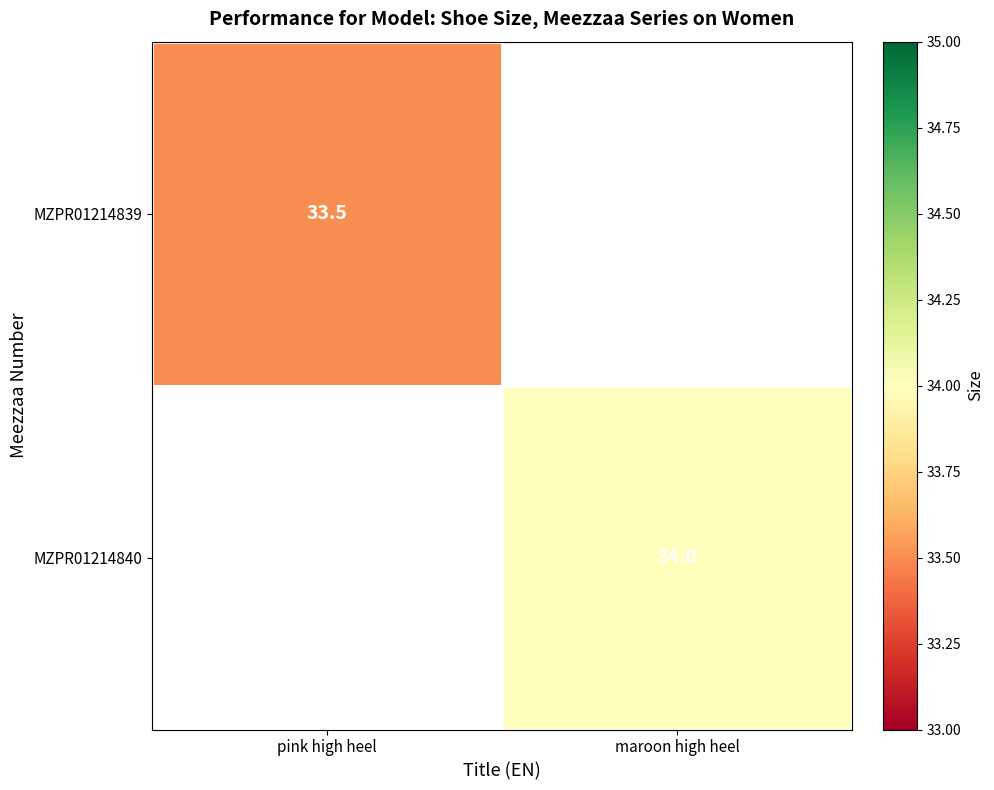

The value of MZPR01214840 at maroon high heel is 55.9. True or false?

False